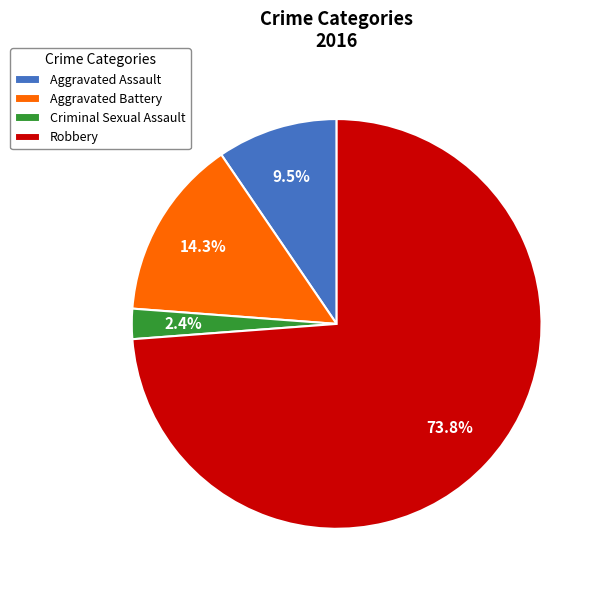

Combined, what portion of the pie is Aggravated Assault and Criminal Sexual Assault?

11.9%